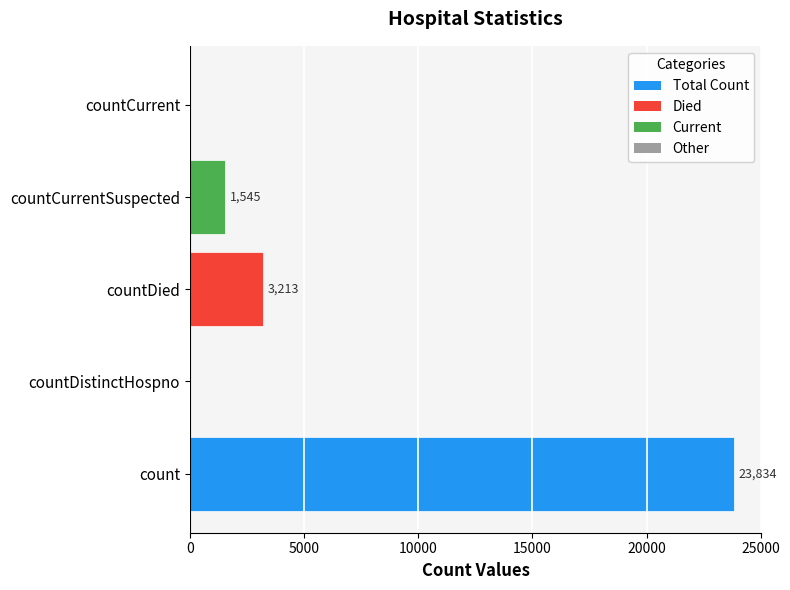

What is the sum of all values?

28592